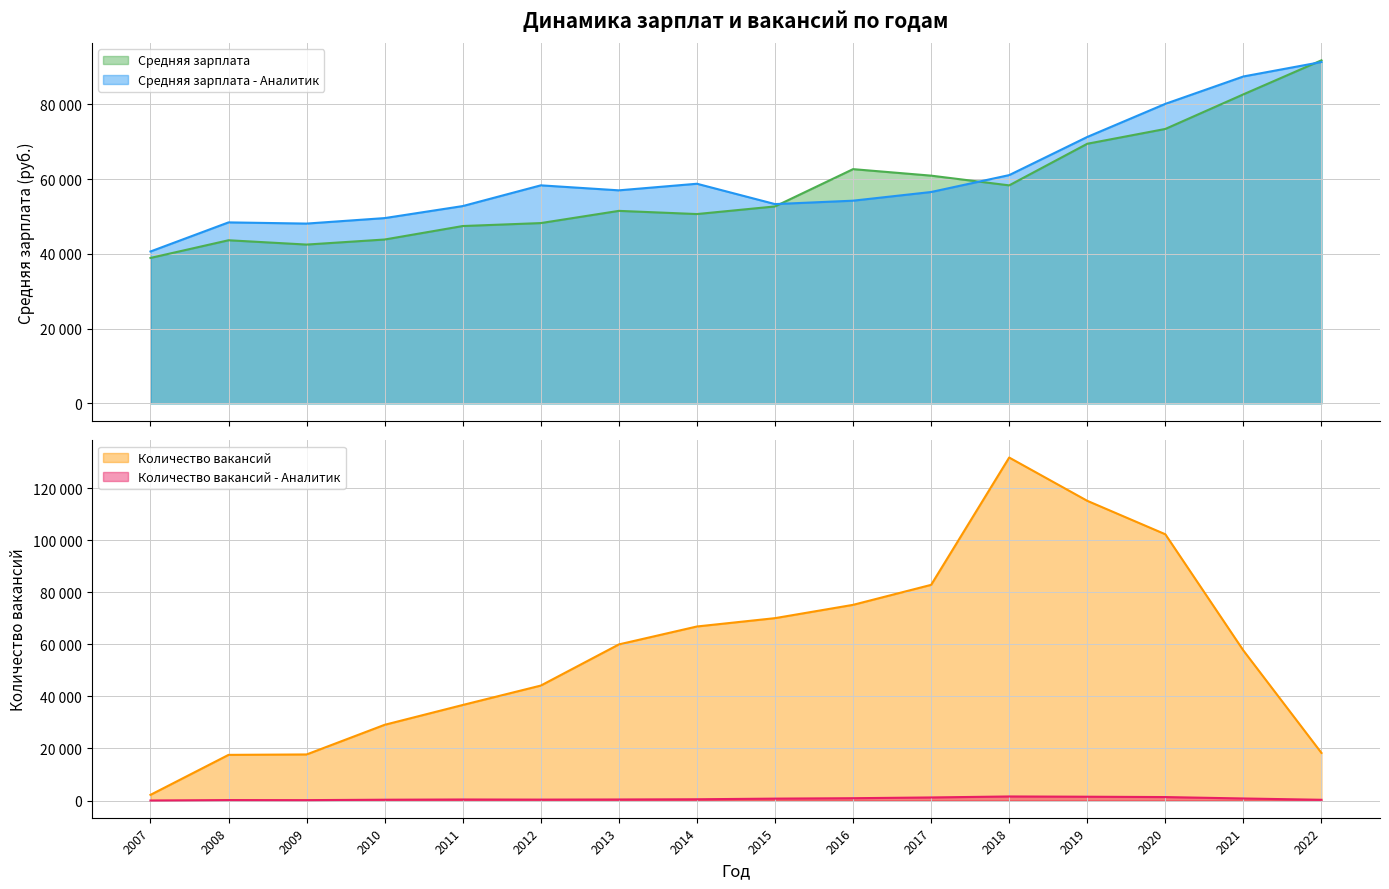

True or false: Количество вакансий - Аналитик has more than 0 interior local peaks.

True